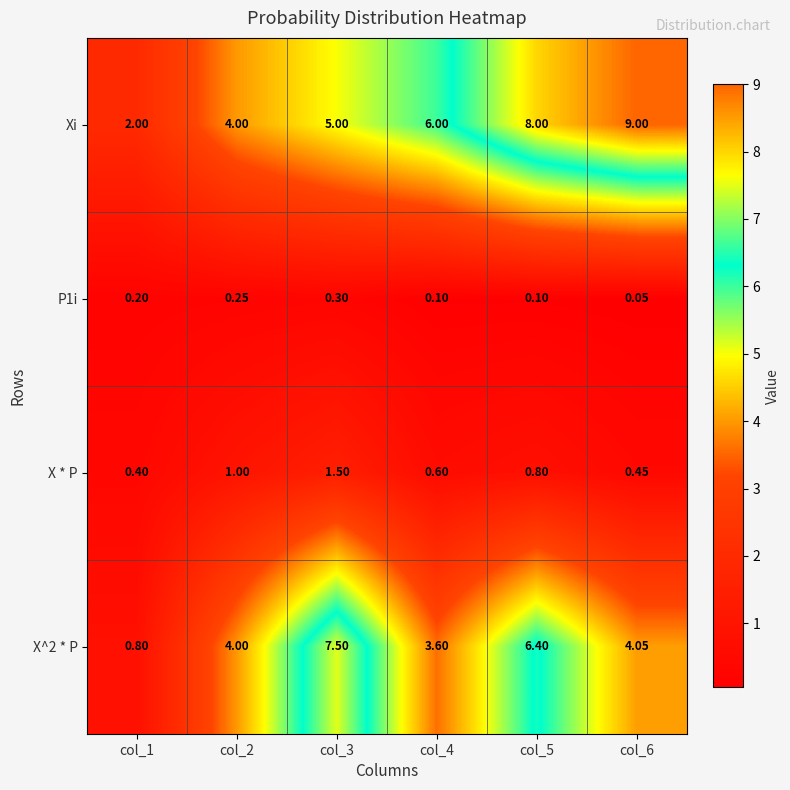

Which series has the largest total across all categories?

Xi